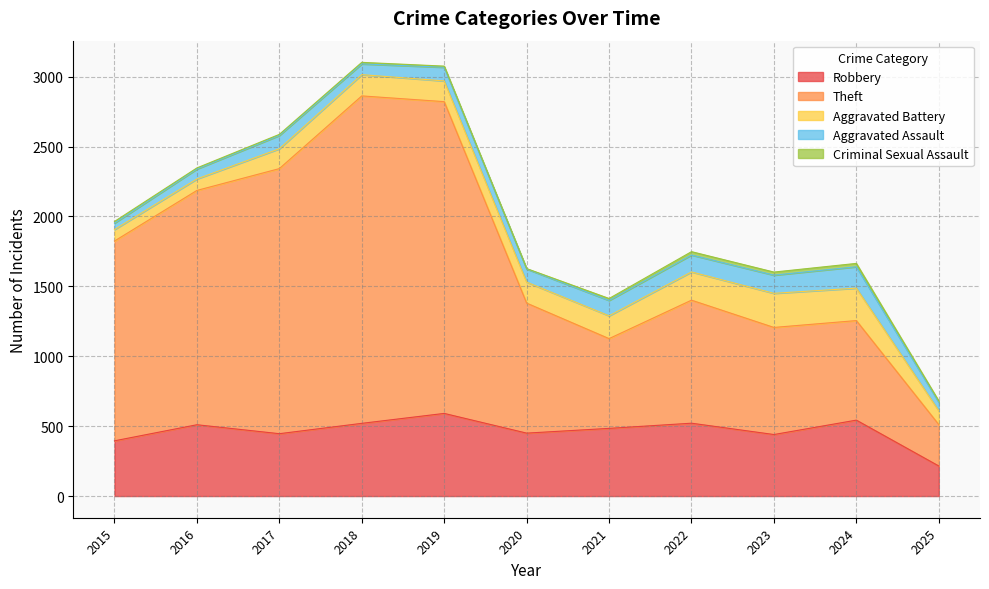

Which series has the largest total across all categories?

Theft